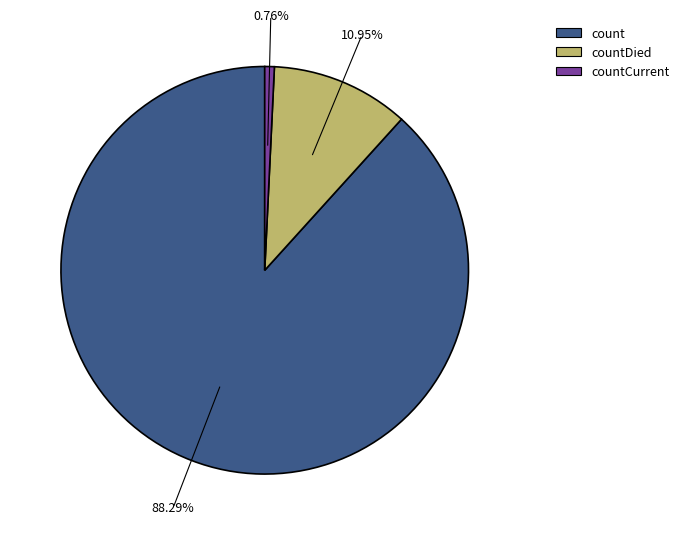

Does any single category account for the majority?

Yes